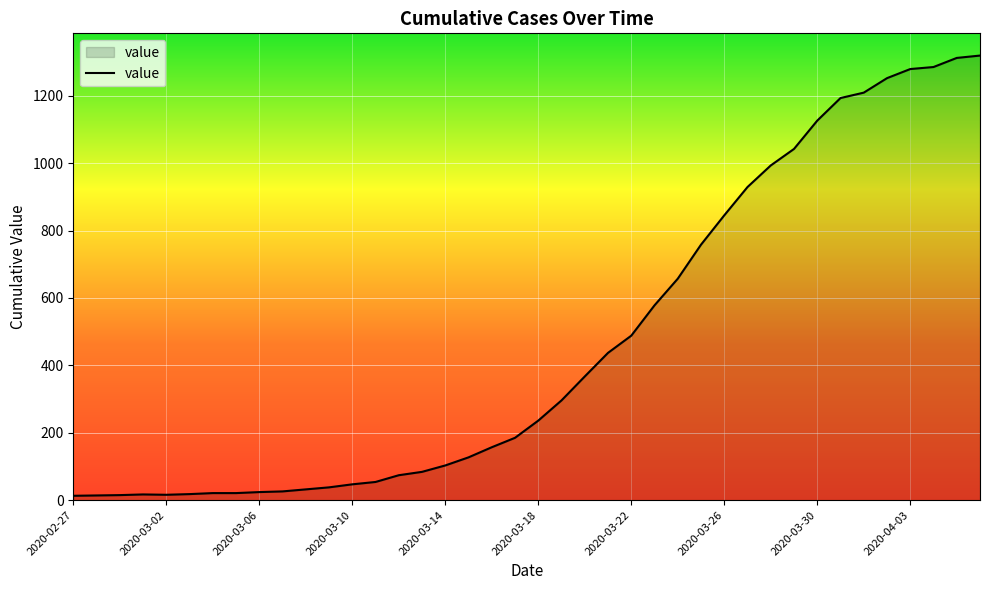

What is the difference between the second highest and minimum values?

1299